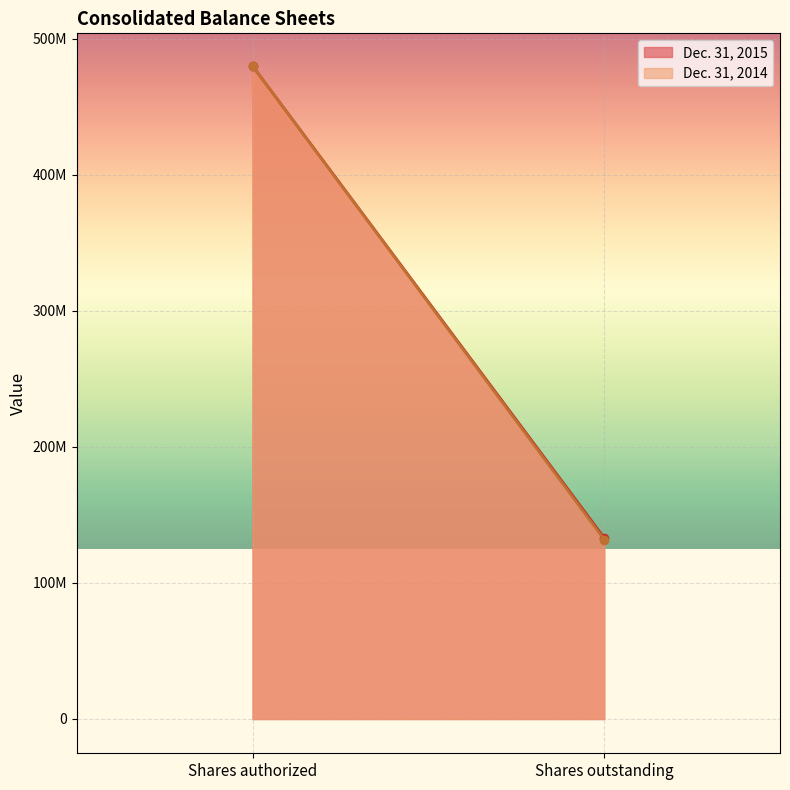

What are all the series names shown in the legend?

Dec. 31, 2015, Dec. 31, 2014